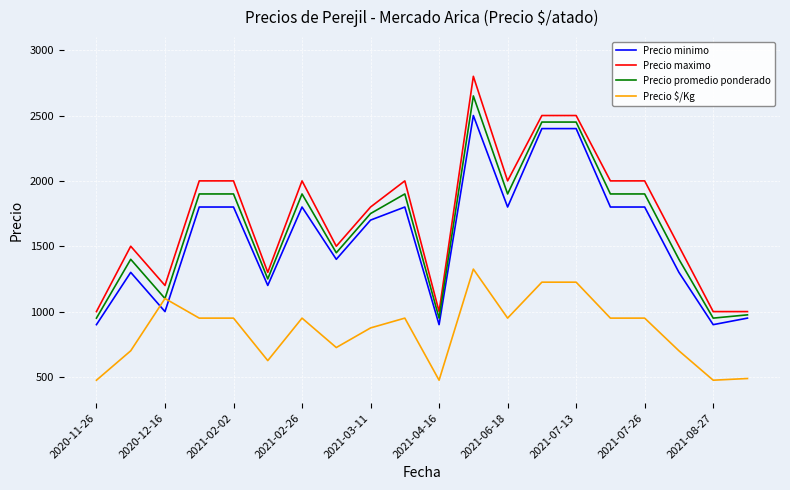

What are all the series names shown in the legend?

Precio minimo, Precio maximo, Precio promedio ponderado, Precio $/Kg